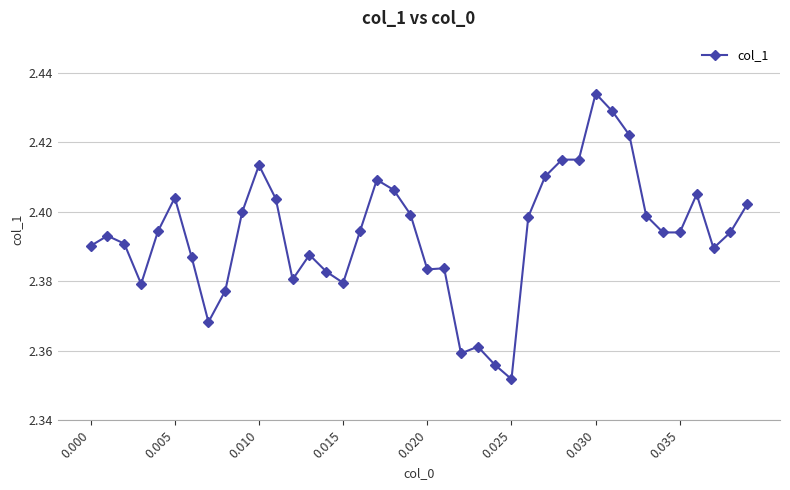

Count the values in the range 2 to 3.

40